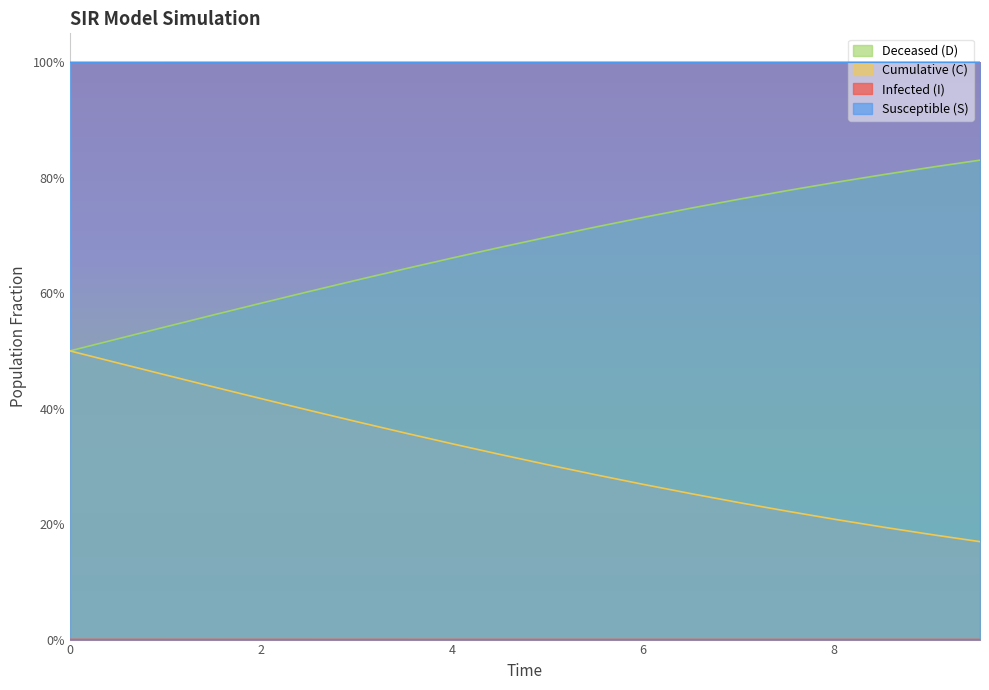

True or false: C and D intersect in this chart.

False